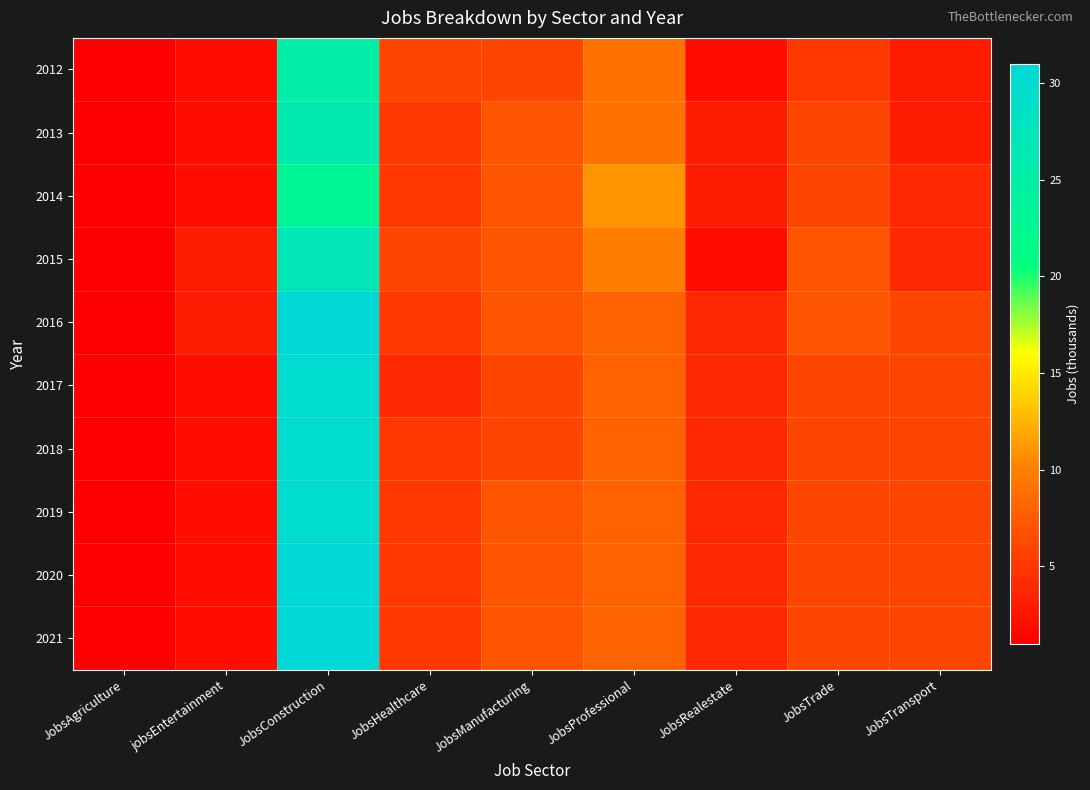

Reading right to left, list all the values displayed in this chart.

2012: JobsTransport=3	JobsTrade=5	JobsRealestate=2	JobsProfessional=9	JobsManufacturing=6	JobsHealthcare=6	JobsConstruction=25	jobsEntertainment=2	JobsAgriculture=1
2013: JobsTransport=3	JobsTrade=6	JobsRealestate=3	JobsProfessional=9	JobsManufacturing=7	JobsHealthcare=5	JobsConstruction=26	jobsEntertainment=2	JobsAgriculture=1
2014: JobsTransport=4	JobsTrade=6	JobsRealestate=3	JobsProfessional=11	JobsManufacturing=7	JobsHealthcare=5	JobsConstruction=23	jobsEntertainment=2	JobsAgriculture=1
2015: JobsTransport=4	JobsTrade=7	JobsRealestate=2	JobsProfessional=10	JobsManufacturing=7	JobsHealthcare=6	JobsConstruction=27	jobsEntertainment=3	JobsAgriculture=1
2016: JobsTransport=6	JobsTrade=7	JobsRealestate=4	JobsProfessional=8	JobsManufacturing=7	JobsHealthcare=5	JobsConstruction=31	jobsEntertainment=3	JobsAgriculture=1
2017: JobsTransport=6	JobsTrade=6	JobsRealestate=4	JobsProfessional=8	JobsManufacturing=6	JobsHealthcare=4	JobsConstruction=30	jobsEntertainment=2	JobsAgriculture=1
2018: JobsTransport=6	JobsTrade=6	JobsRealestate=4	JobsProfessional=8	JobsManufacturing=6	JobsHealthcare=5	JobsConstruction=30	jobsEntertainment=2	JobsAgriculture=1
2019: JobsTransport=6	JobsTrade=6	JobsRealestate=4	JobsProfessional=8	JobsManufacturing=7	JobsHealthcare=5	JobsConstruction=30	jobsEntertainment=2	JobsAgriculture=1
2020: JobsTransport=6	JobsTrade=6	JobsRealestate=4	JobsProfessional=8	JobsManufacturing=7	JobsHealthcare=5	JobsConstruction=31	jobsEntertainment=2	JobsAgriculture=1
2021: JobsTransport=6	JobsTrade=6	JobsRealestate=4	JobsProfessional=8	JobsManufacturing=7	JobsHealthcare=5	JobsConstruction=31	jobsEntertainment=2	JobsAgriculture=1